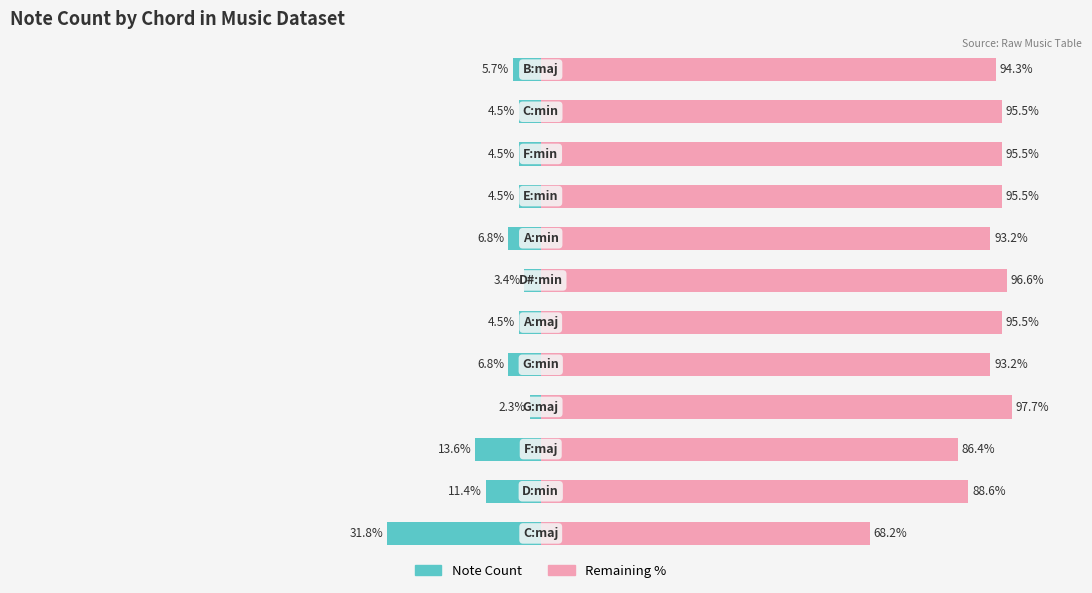

Where does the Remaining % series first go above 95?

3